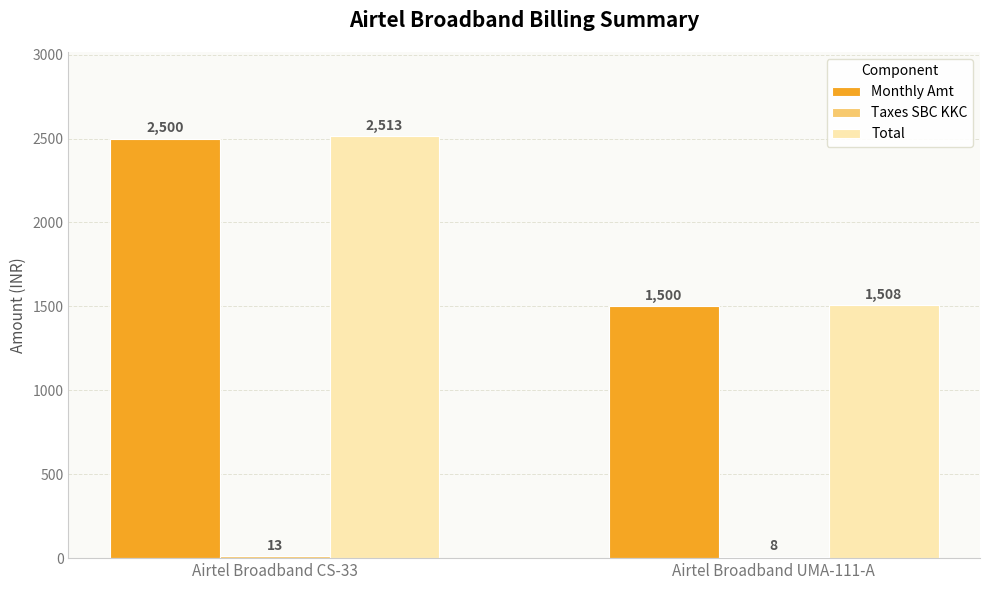

Which series has the largest range (max minus min)?

Total